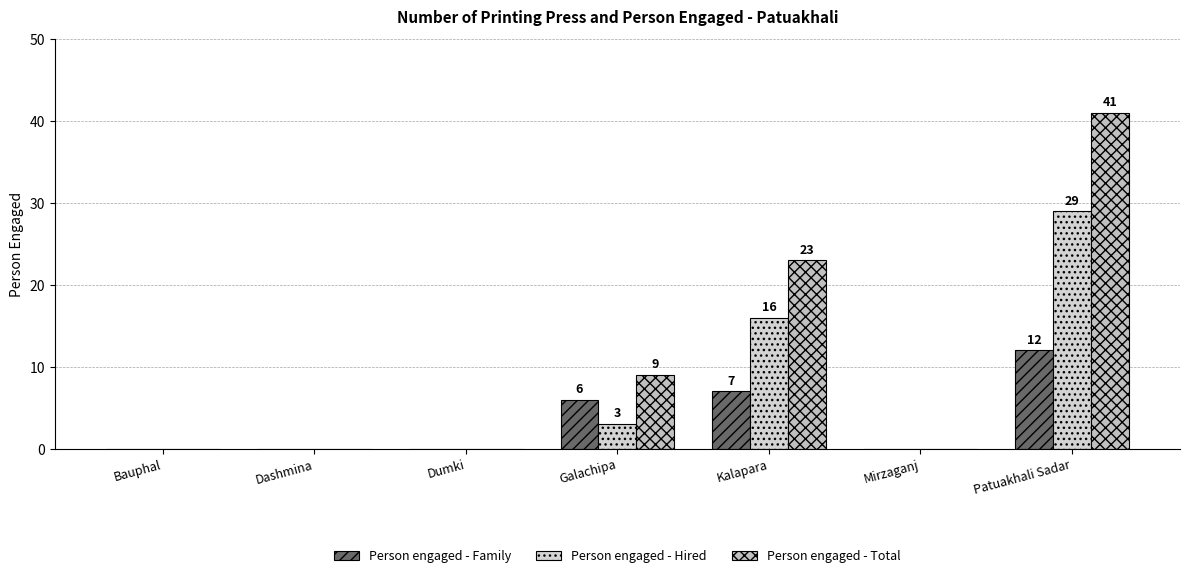

What position from the left is Kalapara?

5